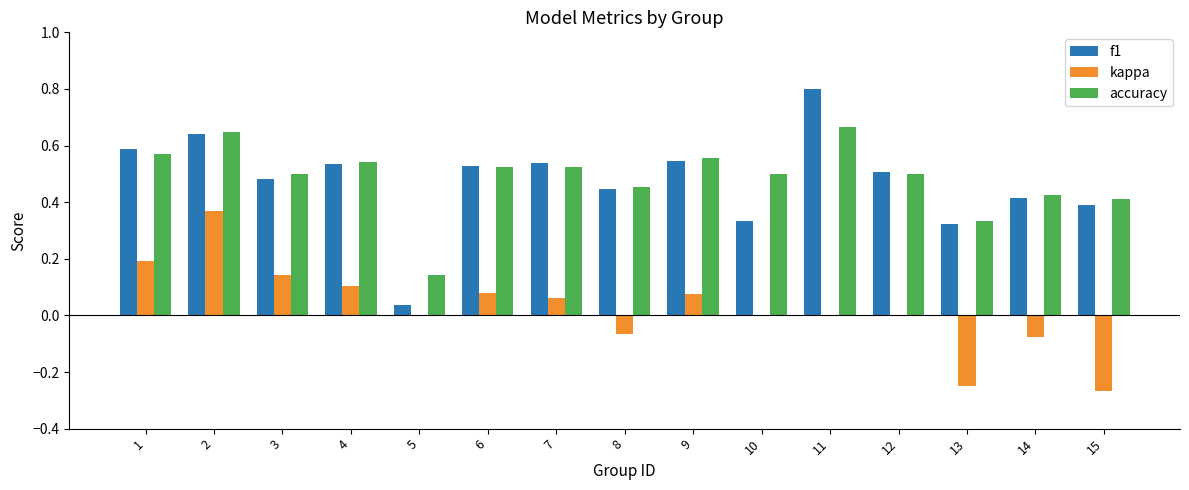

What is the total value across all series at 2?

1.7